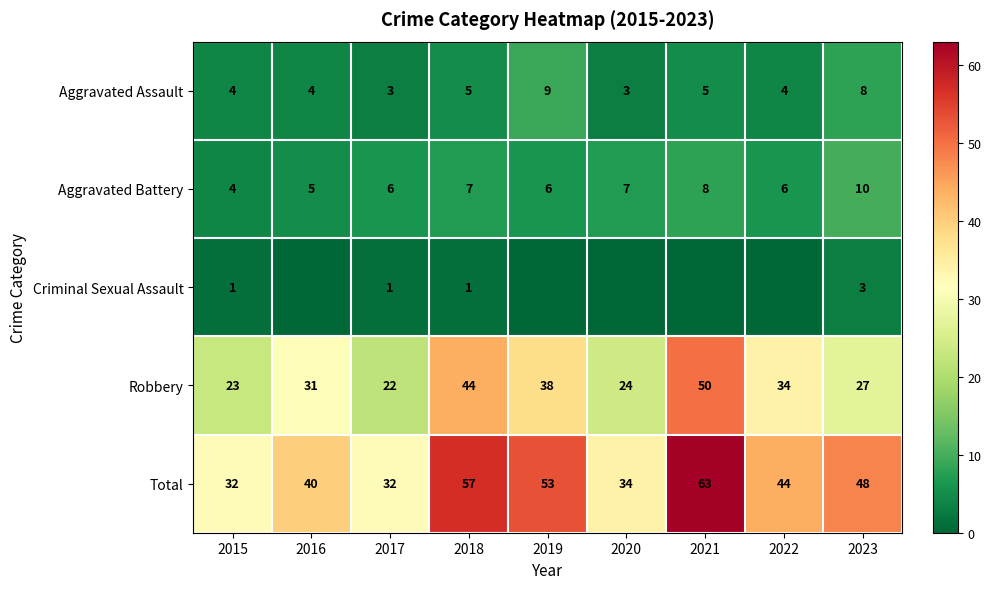

True or false: Aggravated Assault has a value of 3 at 2017.

True